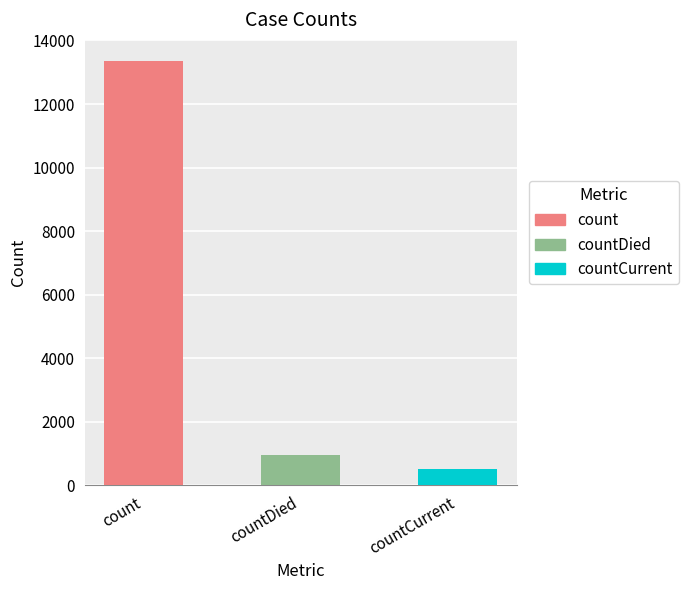

What is the ratio of the value at count to the value at countDied?

14.1